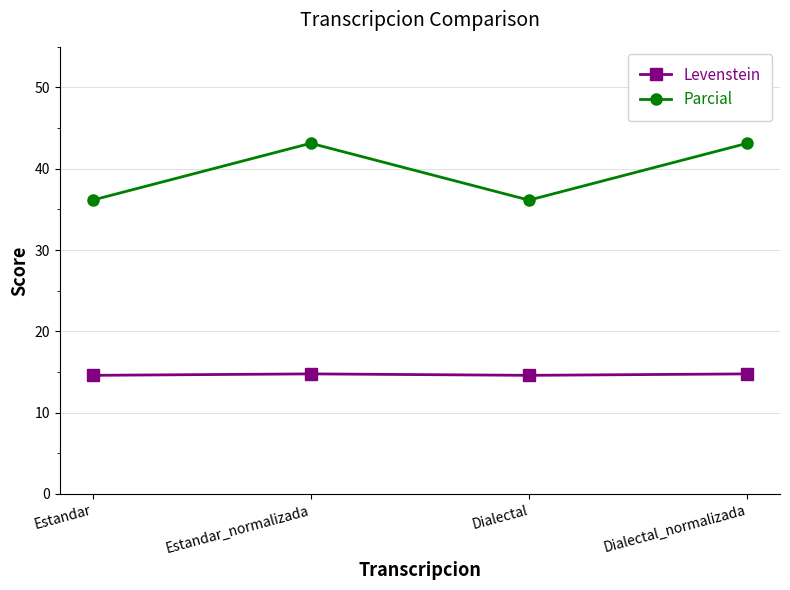

Is it true that Parcial equals 43.1 at Dialectal_normalizada?

True